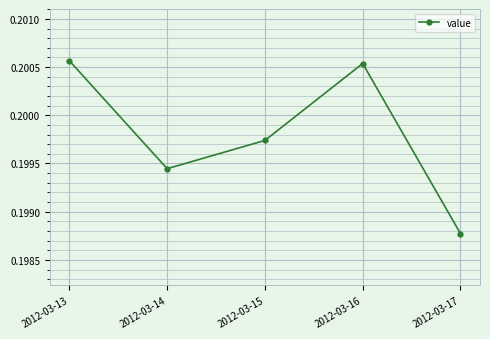

How many data points does each series have?

5